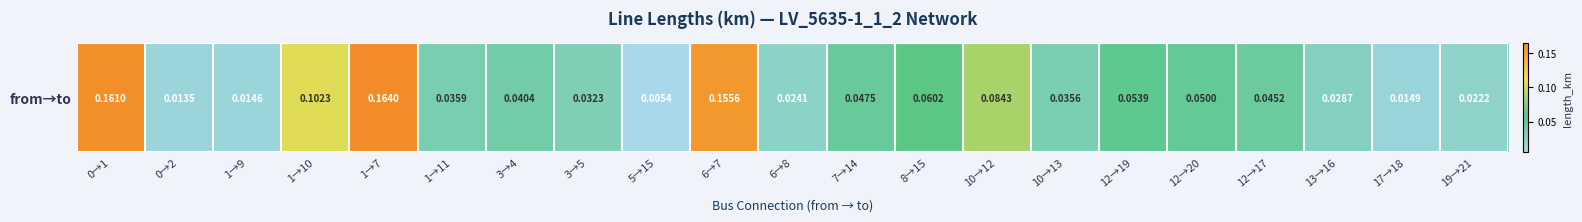

Which has a higher value, 1→9 or 6→8?

6→8